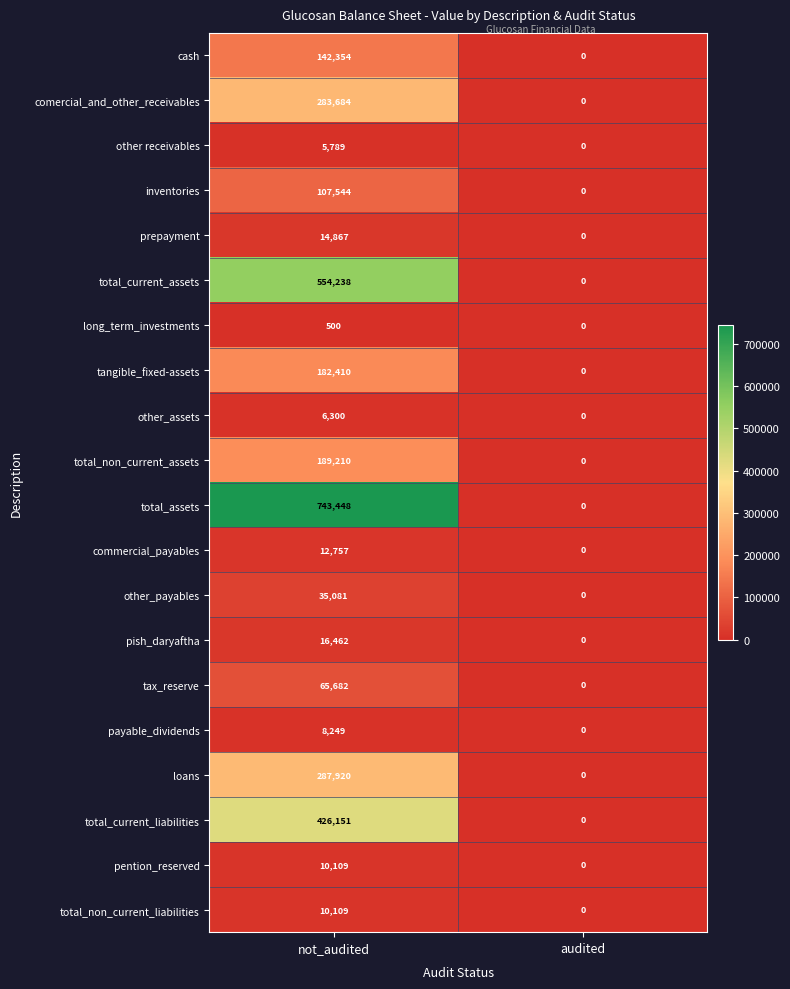

Which series has the largest total across all categories?

total_assets